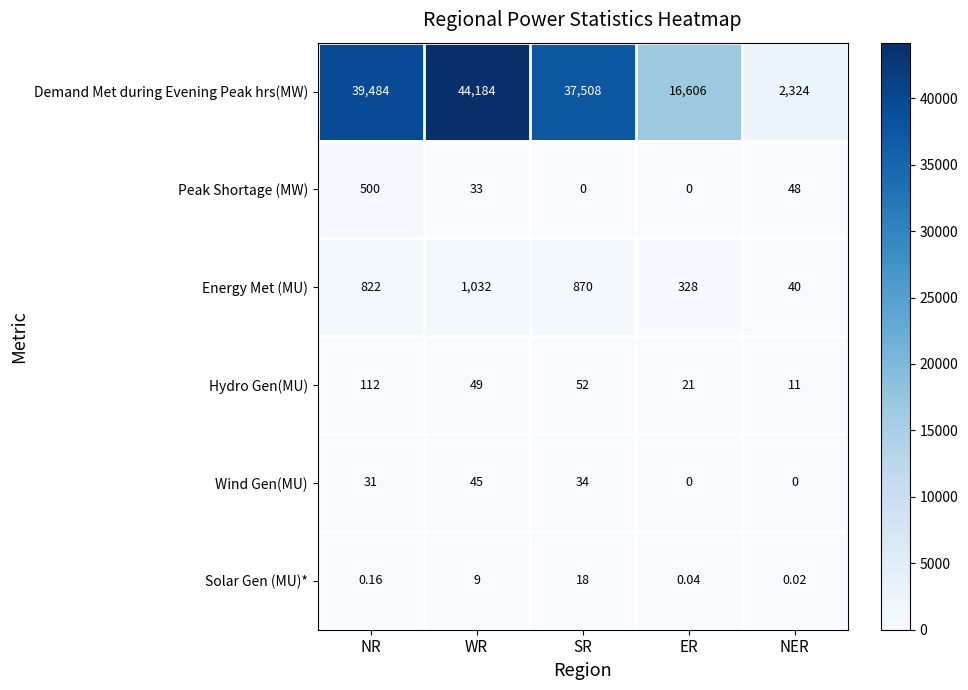

At how many categories does at least one series exceed 40123?

1